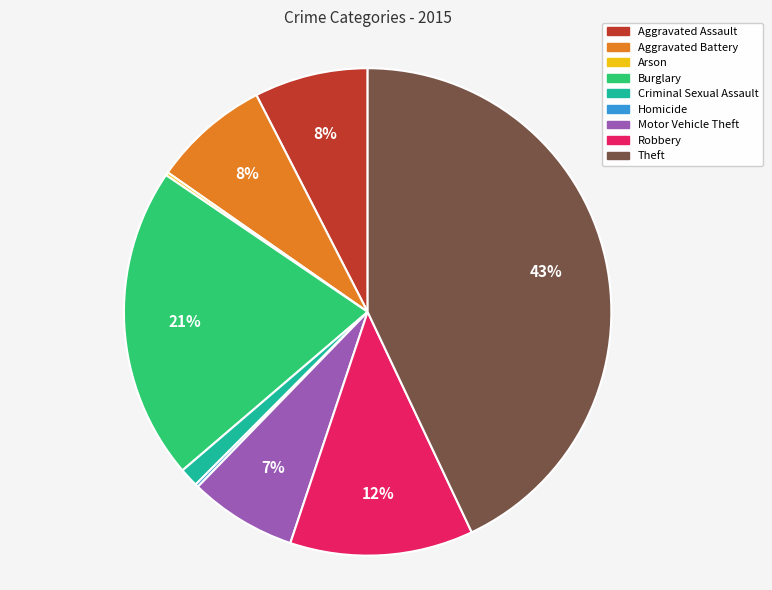

To the nearest percent, what portion does Aggravated Assault represent?

8%